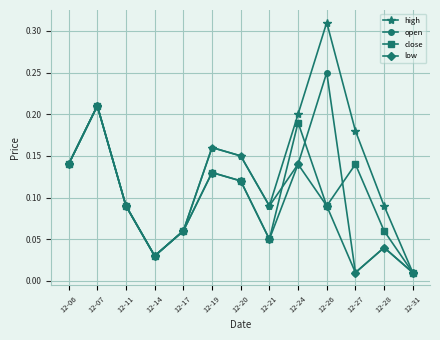

Between 12-21 and 12-24, which series saw the biggest shift?

close